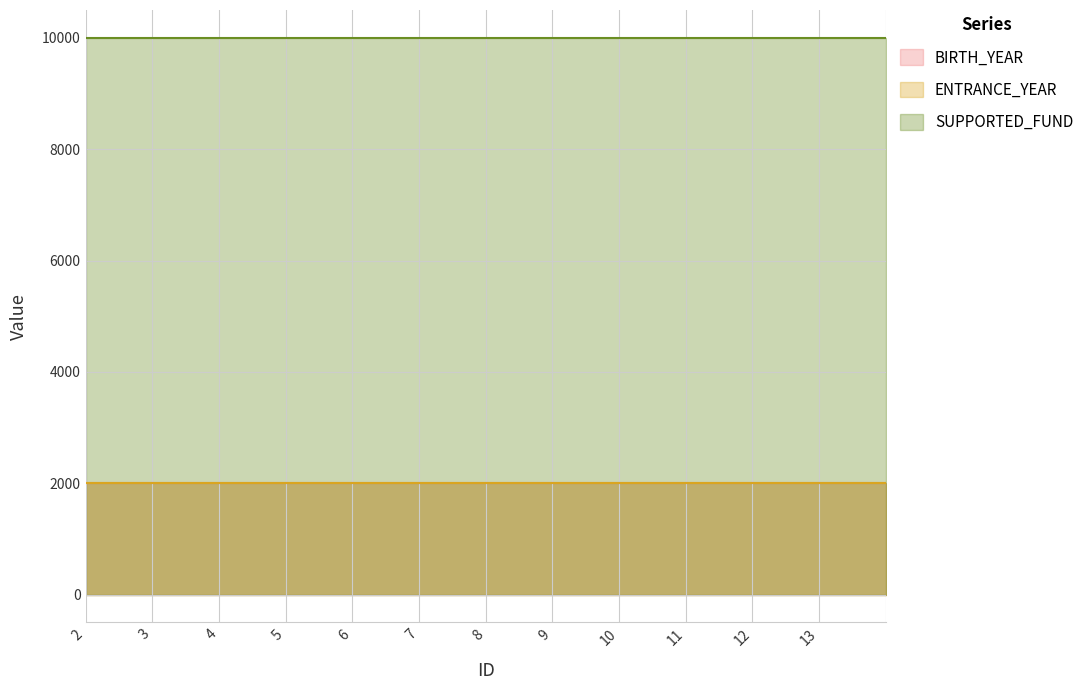

Which series has the widest spread of values?

BIRTH_YEAR